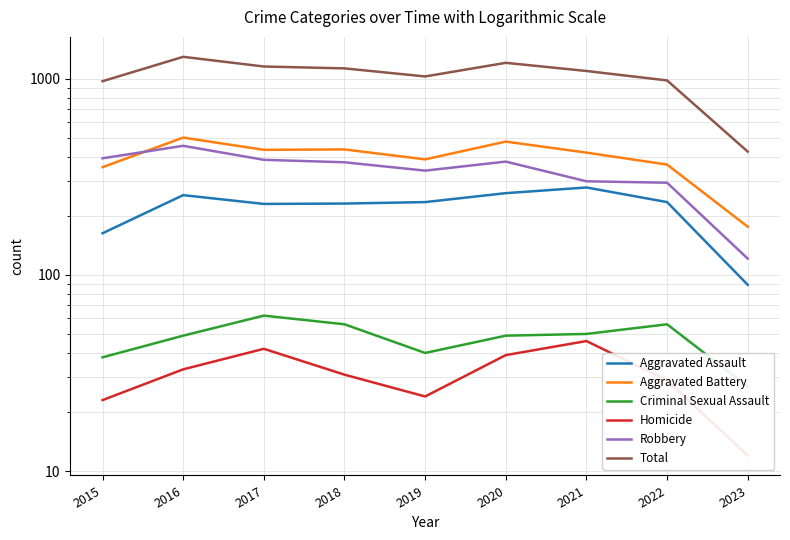

What is the total value across all series at 2022?

1960